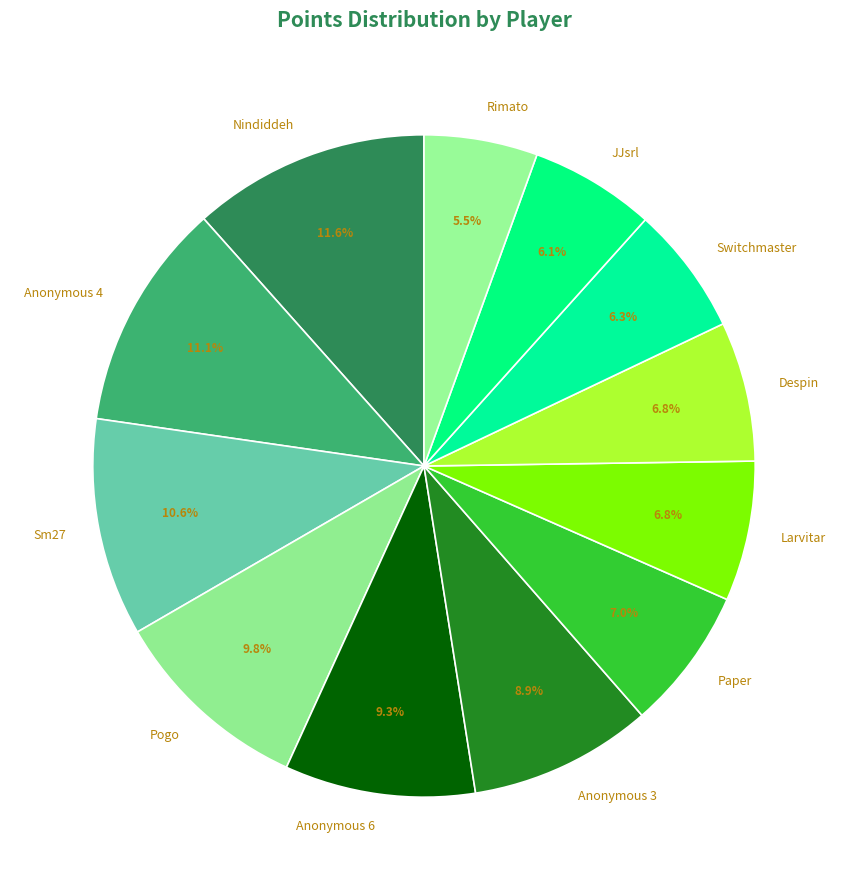

To the nearest percent, what portion does Switchmaster represent?

6%